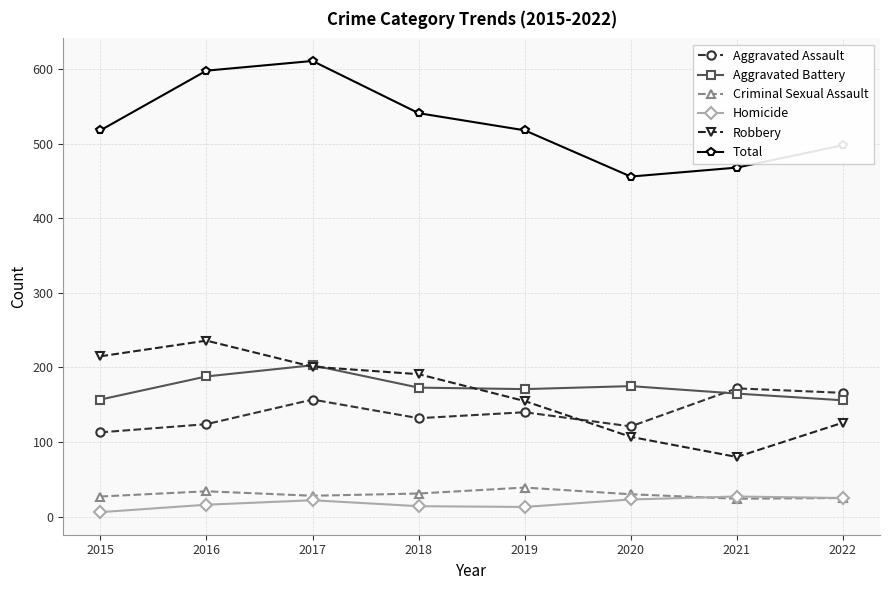

What is the difference between the maximum and minimum values in the Robbery series?

156